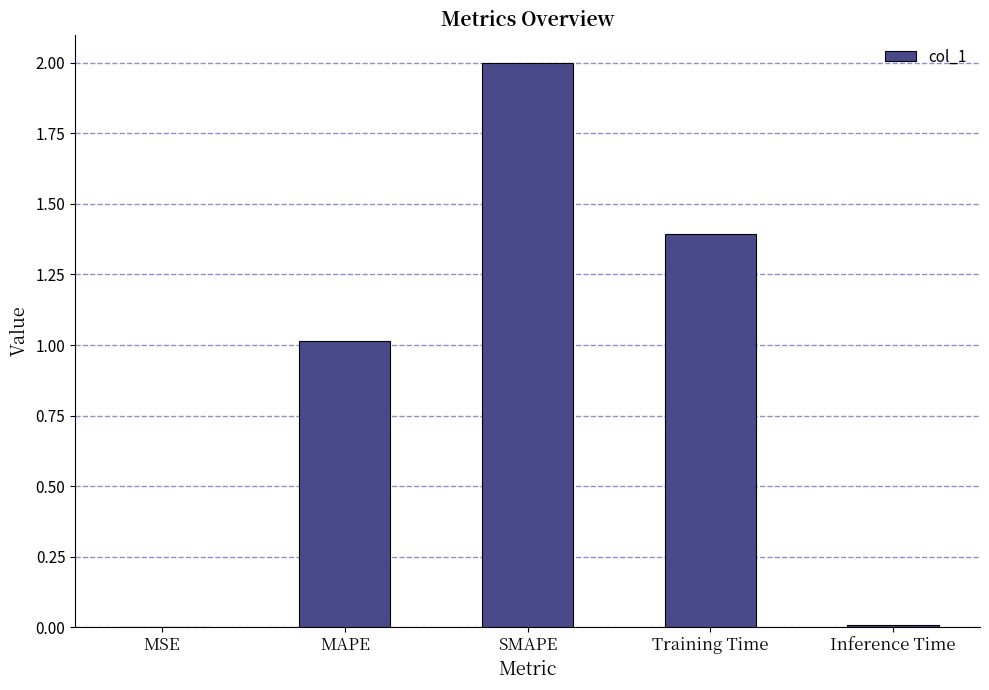

The chart shows a value of 0.6 at MAPE. True or false?

False